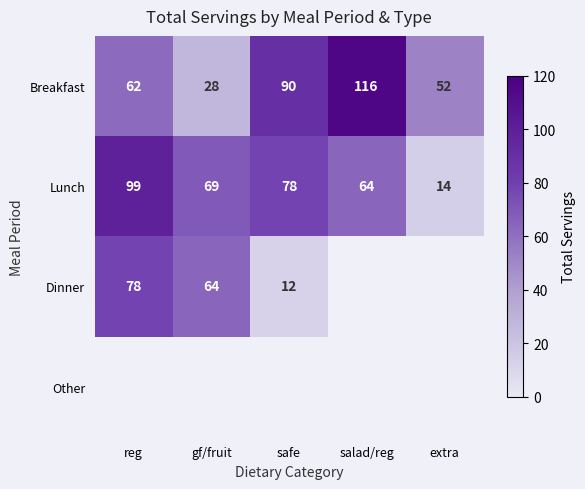

What is the difference between the maximum and second lowest values in the Breakfast series?

64